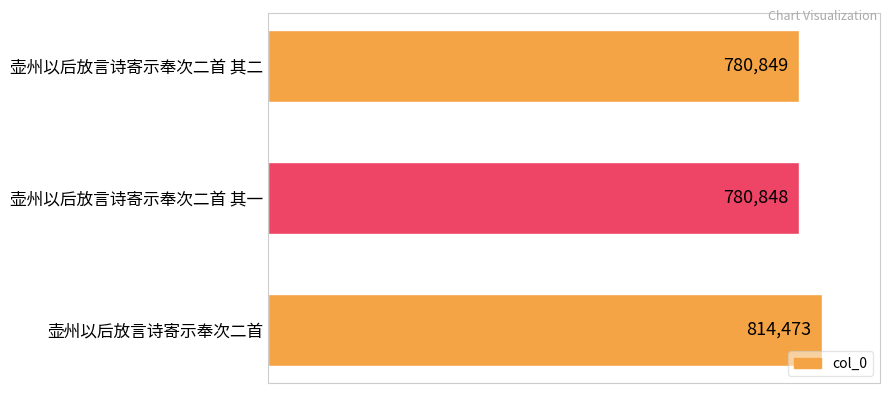

What position from the bottom is 壶州以后放言诗寄示奉次二首 其一?

2